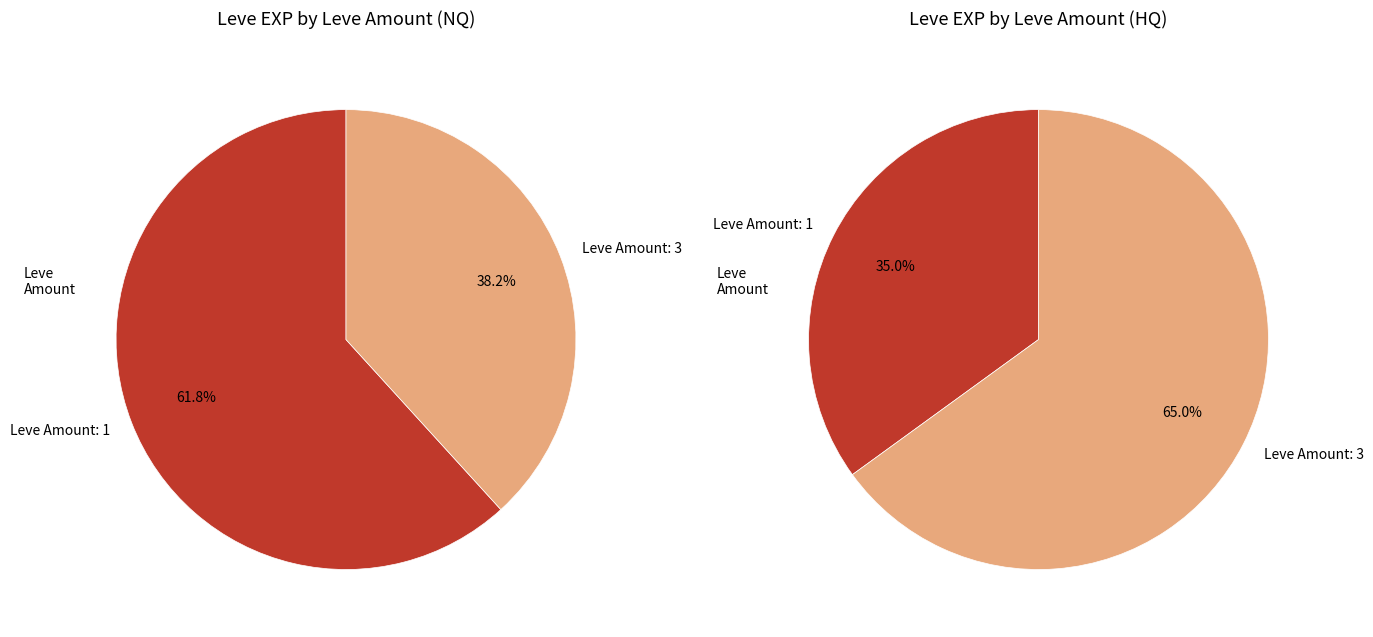

The 1 slice represents 1% of the pie. True or false?

False